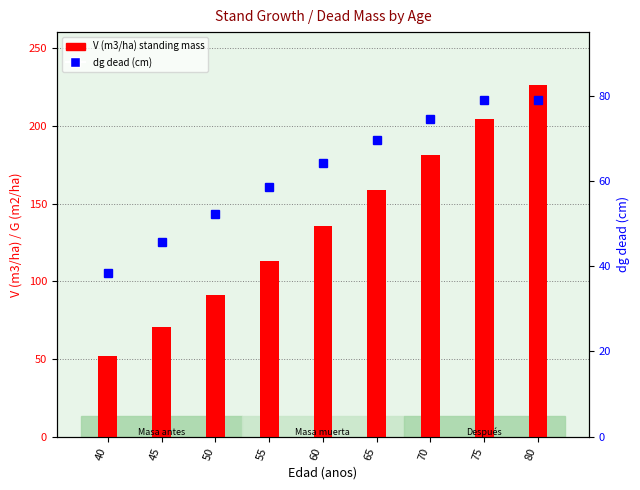

True or false: dg dead (cm) has a value of 19.1 at 40.

False